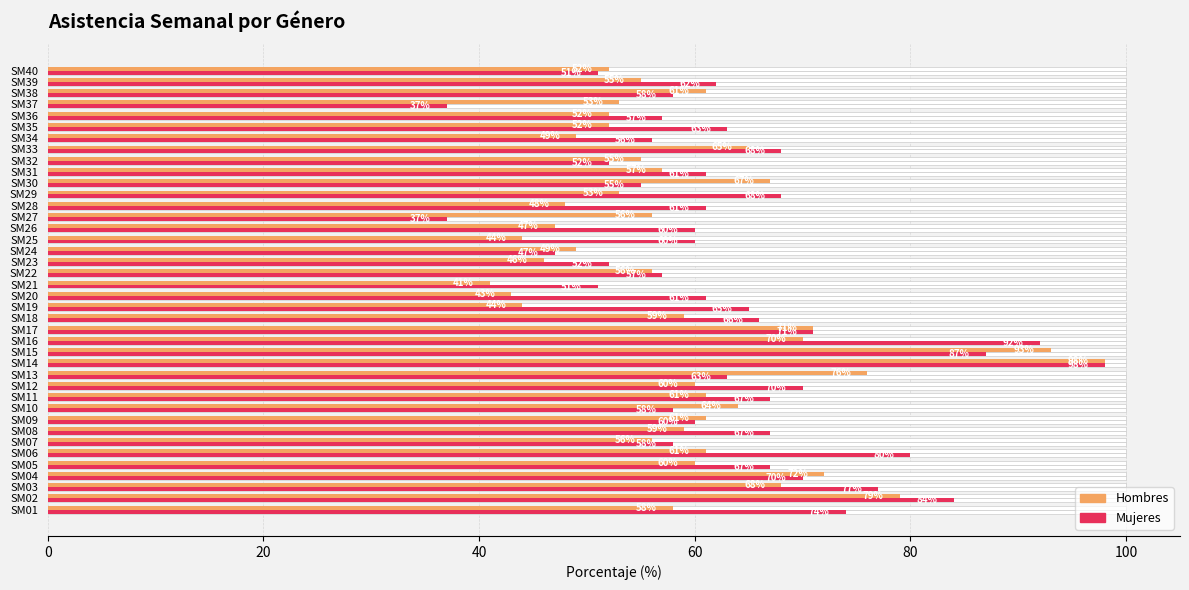

Reading left to right, transcribe all the data shown in this chart.

Hombres: 58	79	68	72	60	61	56	59	61	64	61	60	76	98	93	70	71	59	44	43	41	56	46	49	44	47	56	48	53	67	57	55	65	49	52	52	53	61	55	52
Mujeres: 74	84	77	70	67	80	58	67	60	58	67	70	63	98	87	92	71	66	65	61	51	57	52	47	60	60	37	61	68	55	61	52	68	56	63	57	37	58	62	51